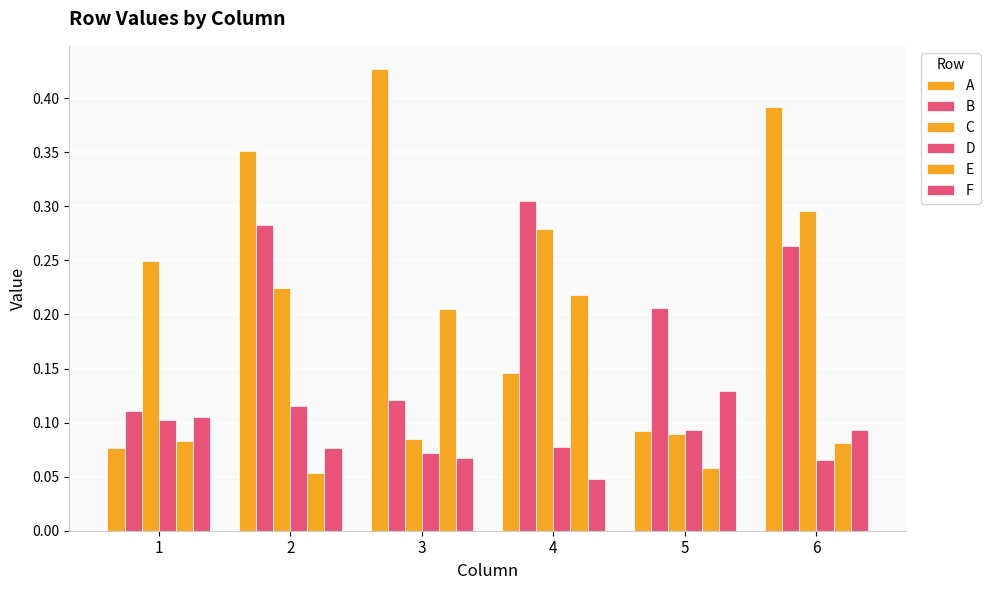

What is the value of the B bar at the 1st from the left?

0.1